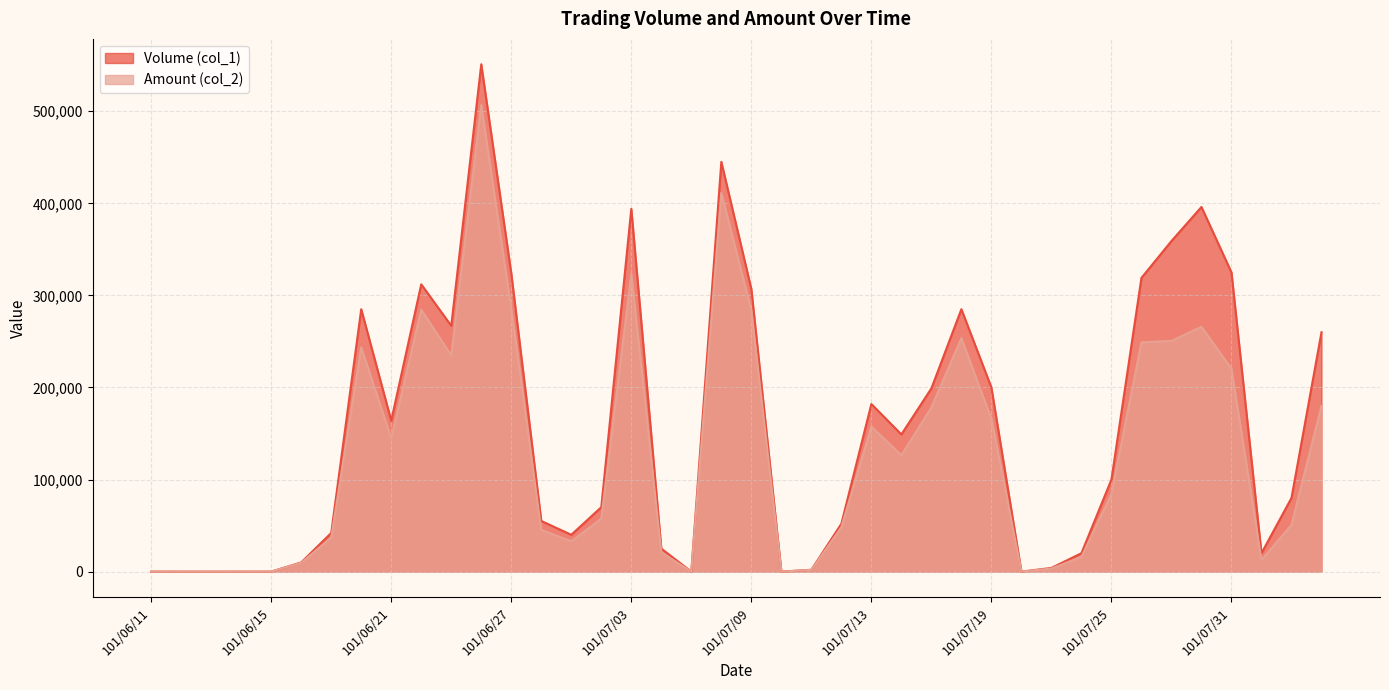

Reading left to right, list all the values displayed in this chart.

Volume (col_1): 0	0	0	0	0	10000	42000	285000	164000	312000	267000	551000	324000	55000	40000	70000	394000	25000	0	445000	307000	0	2000	52000	182000	149000	199000	285000	200000	0	4000	20000	100000	319000	359000	396000	325000	20000	80000	260000
Amount (col_2): 0	0	0	0	0	9600	36980	243690	144720	284460	234760	506750	285030	45250	33000	57450	323080	21000	0	411260	283730	0	1900	48300	157600	126350	178390	253630	165980	0	3340	16000	84200	249020	250600	265900	220440	12600	50800	180000